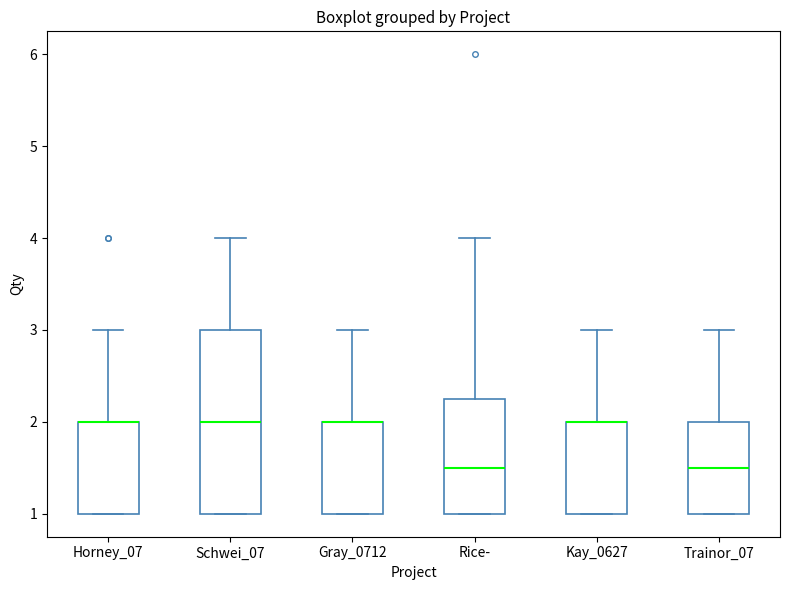

Reading left to right, read every box against the y-axis: the position of its median line, the range the box covers, and the ends of its whiskers. The values are not printed on the chart, so give them approximately, as read against the axis.

Horney_07: median 2.0 (drawn on the box's upper edge), box 1.0 to 2.0, whiskers 1.0 to 3.0
Schwei_07: median 2.0, box 1.0 to 3.0, whiskers 1.0 to 4.0
Gray_0712: median 2.0 (drawn on the box's upper edge), box 1.0 to 2.0, whiskers 1.0 to 3.0
Rice-: median 1.5, box 1.0 to 2.3, whiskers 1.0 to 4.0
Kay_0627: median 2.0 (drawn on the box's upper edge), box 1.0 to 2.0, whiskers 1.0 to 3.0
Trainor_07: median 1.5, box 1.0 to 2.0, whiskers 1.0 to 3.0